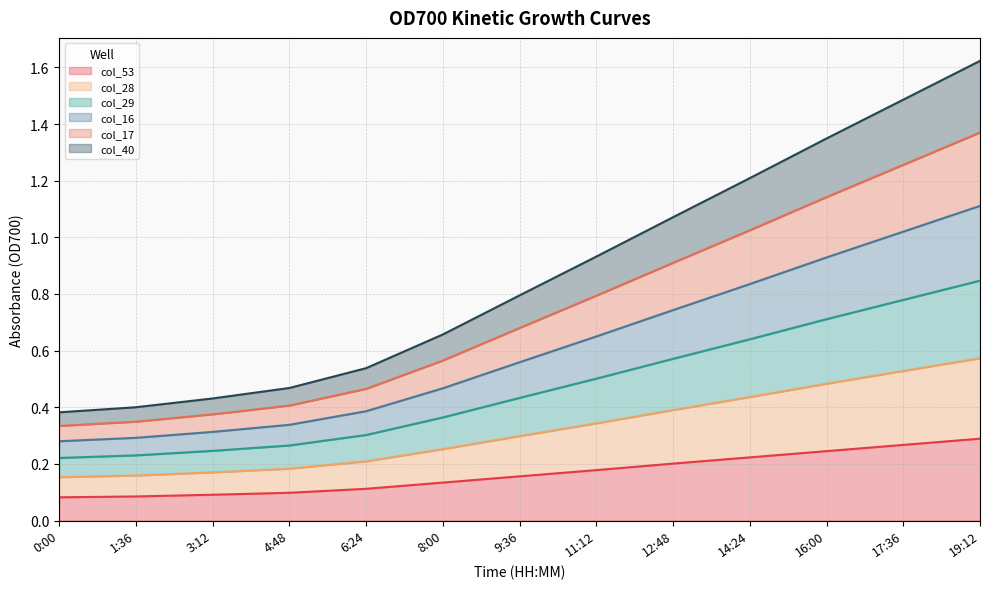

True or false: col_28 has more than 1 interior local peaks.

False